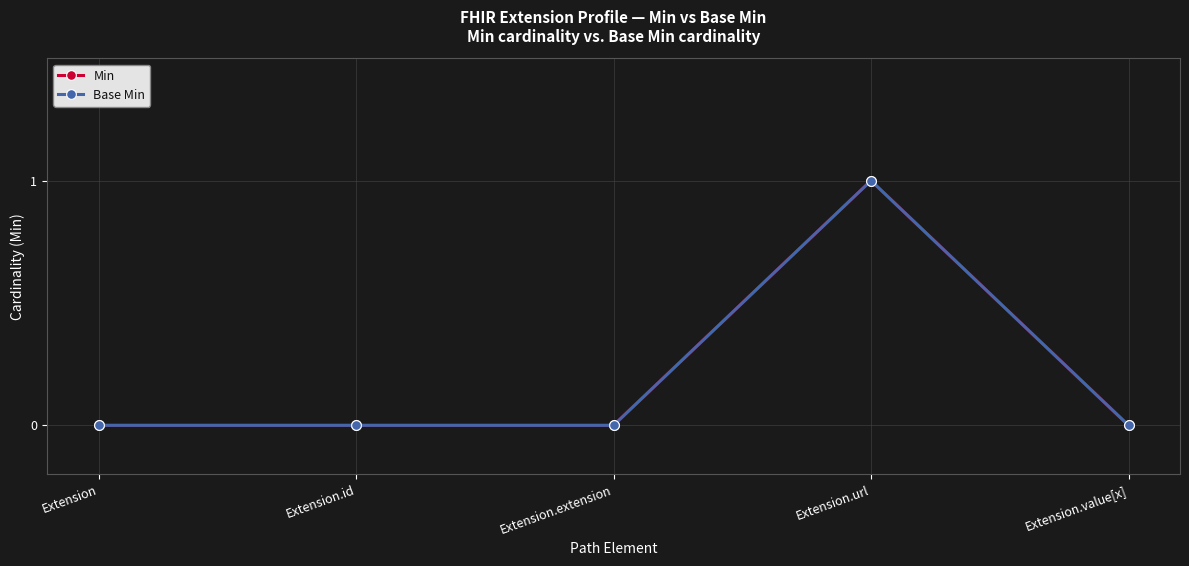

At which label is Base Min closest to 0?

Extension